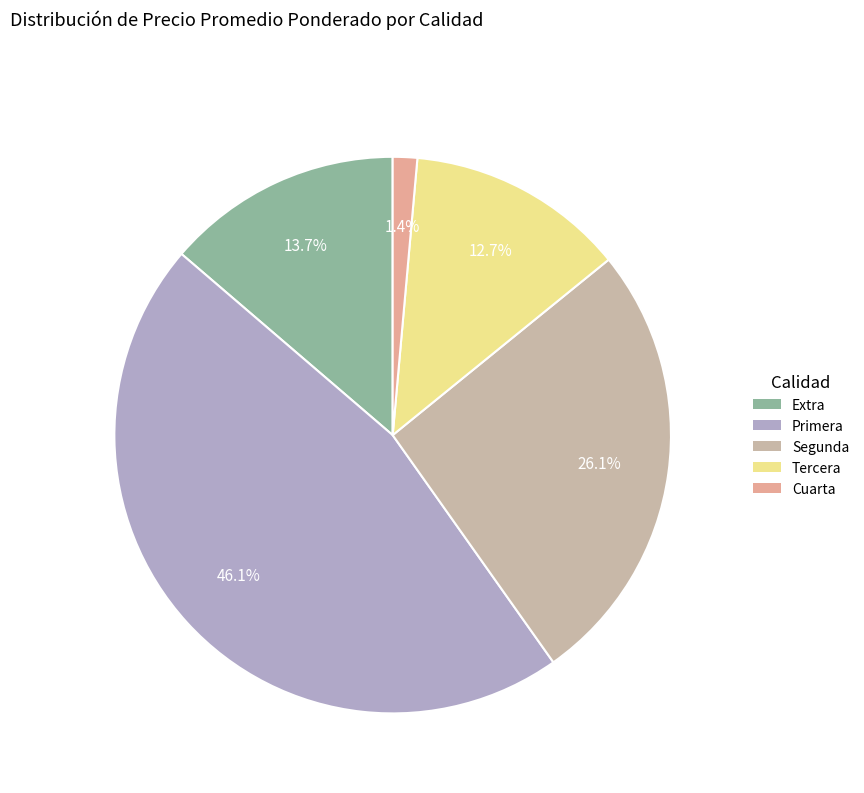

Which has a higher value, Segunda or Extra?

Segunda